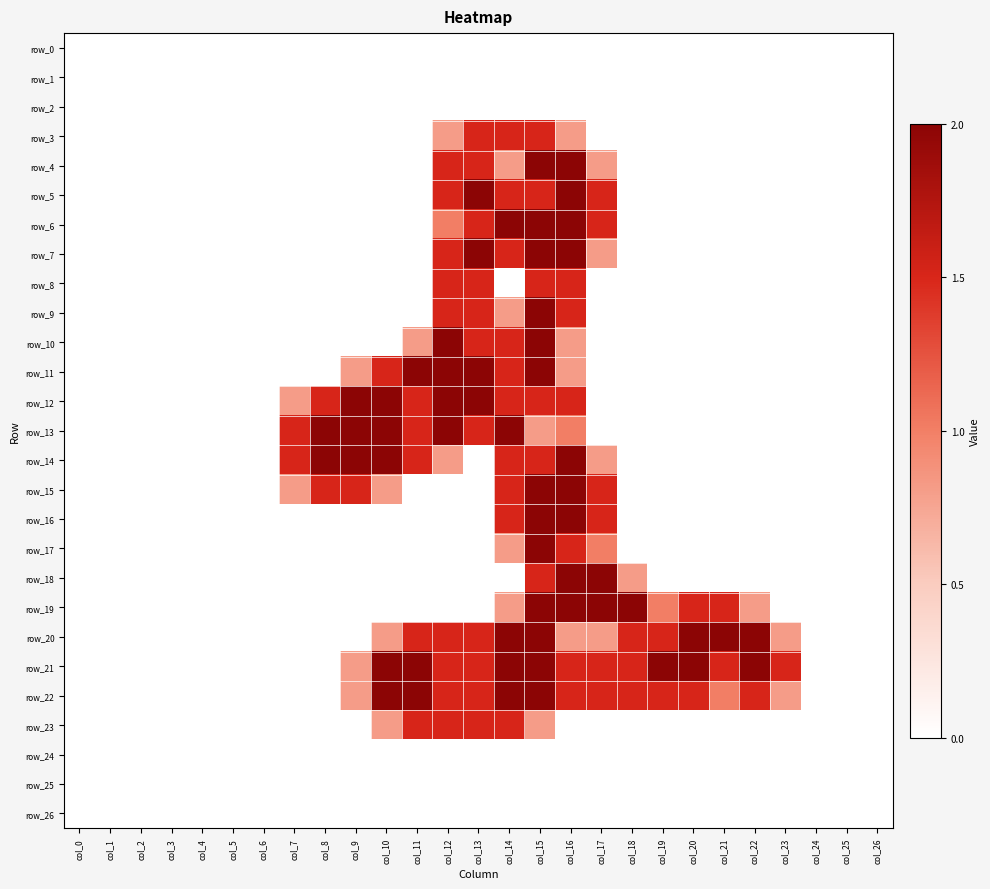

What is the sum of all row_13 values?

16.3